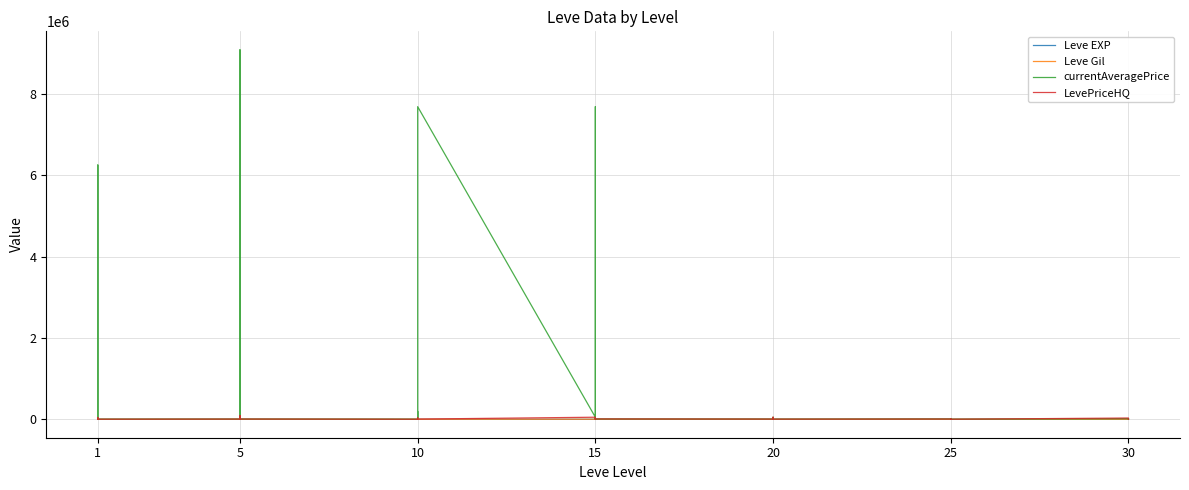

How many lines are shown in the chart?

4